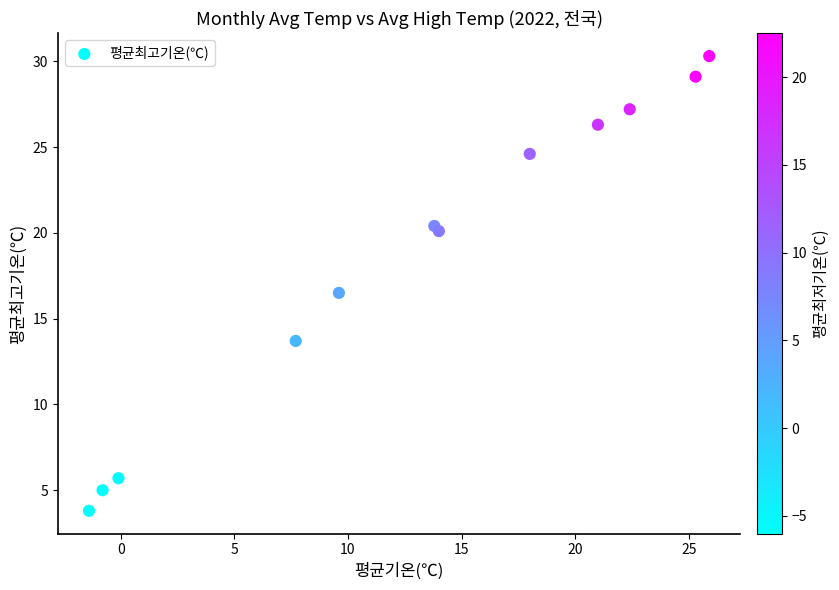

What is the range of X values (max minus min)?

27.3